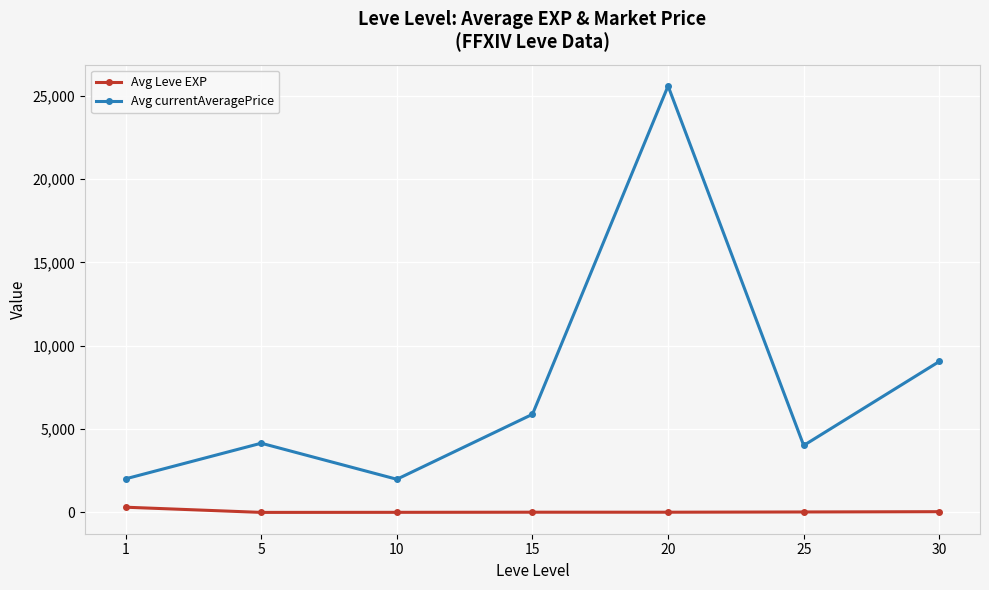

Where does the Avg currentAveragePrice series first go above 4153?

5